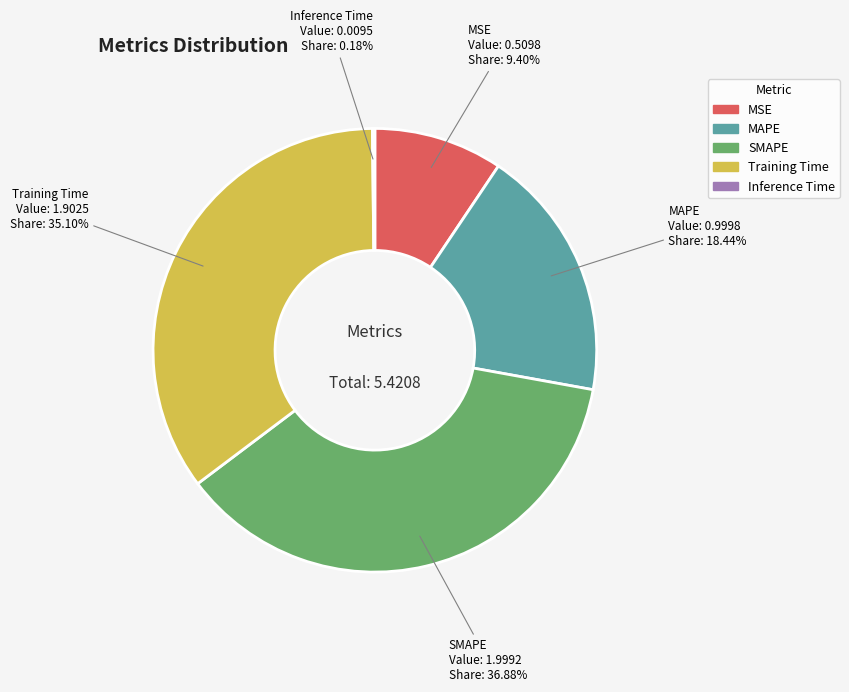

Does any single category account for the majority?

No